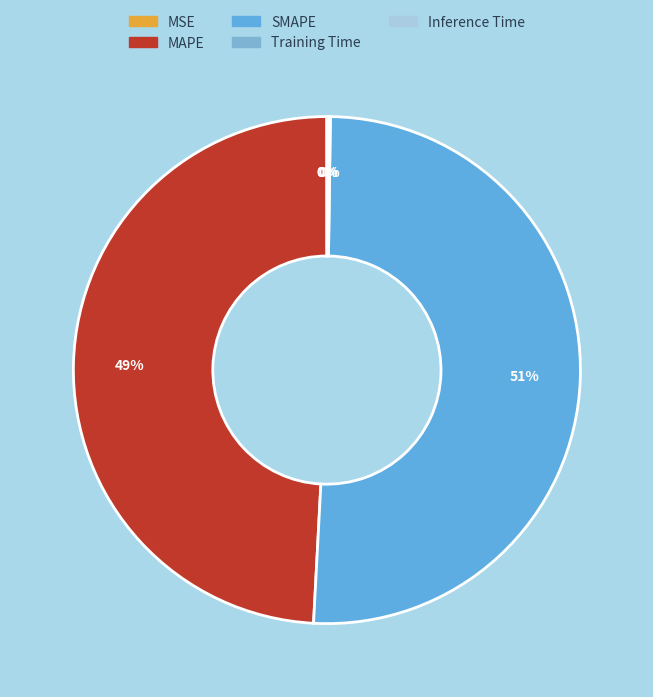

How many slices are in this pie chart?

5